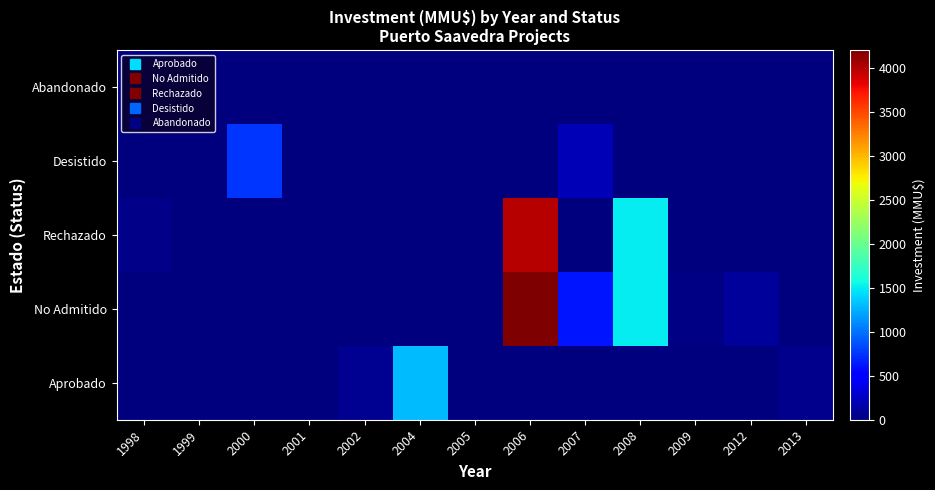

What is the difference between the highest and lowest values at 2008?

1500